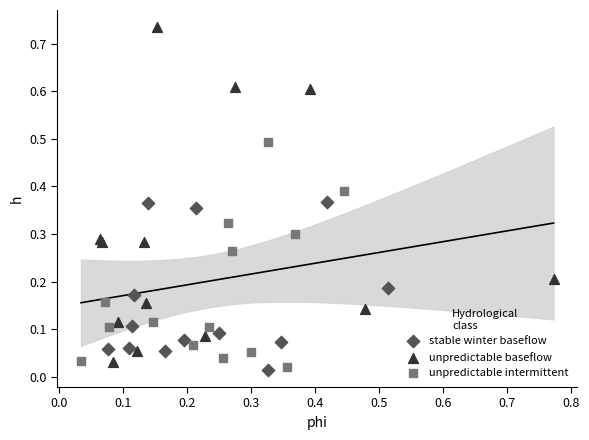

Which series reaches the maximum Y coordinate?

unpredictable baseflow